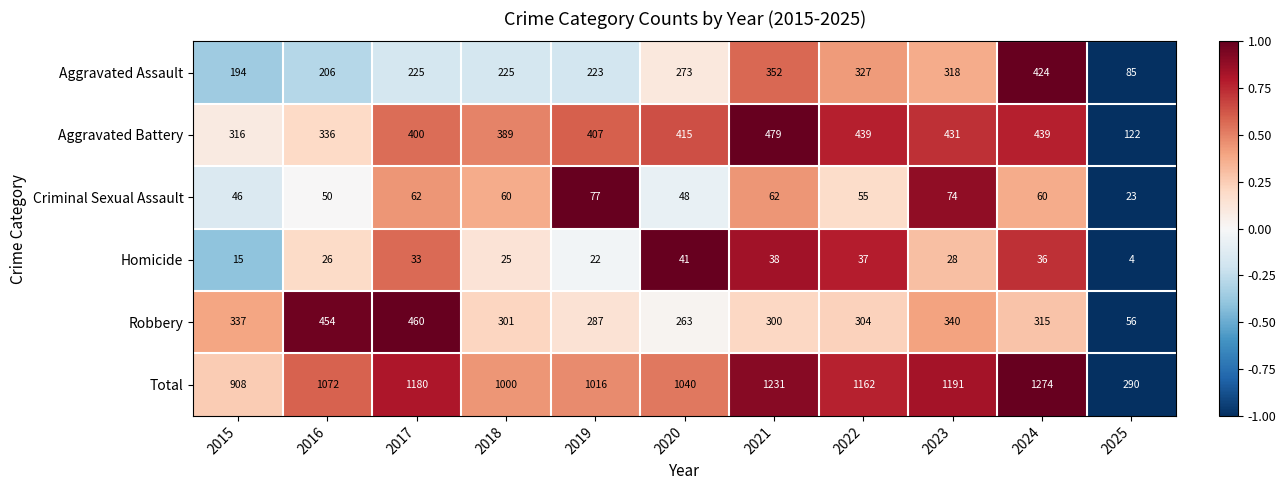

Is the value of Aggravated Battery at 2020 greater than the value of Homicide at 2018?

Yes